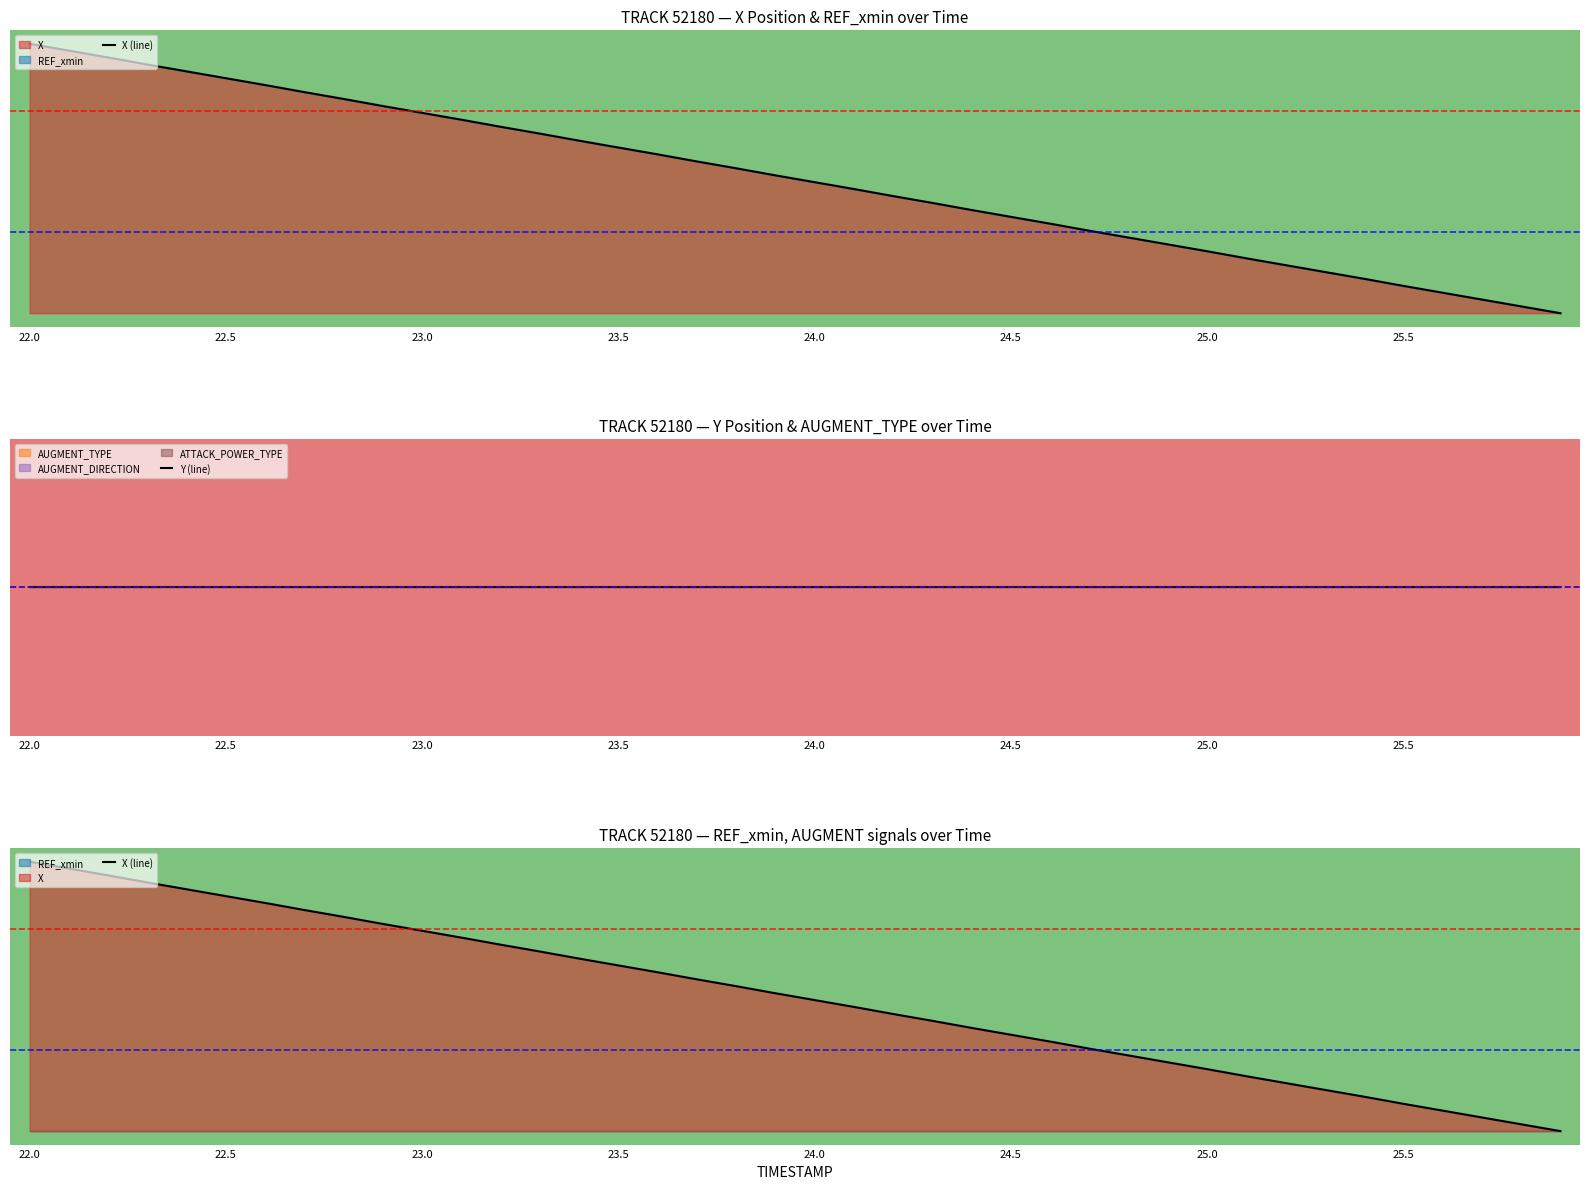

What position from the left is 38?

39